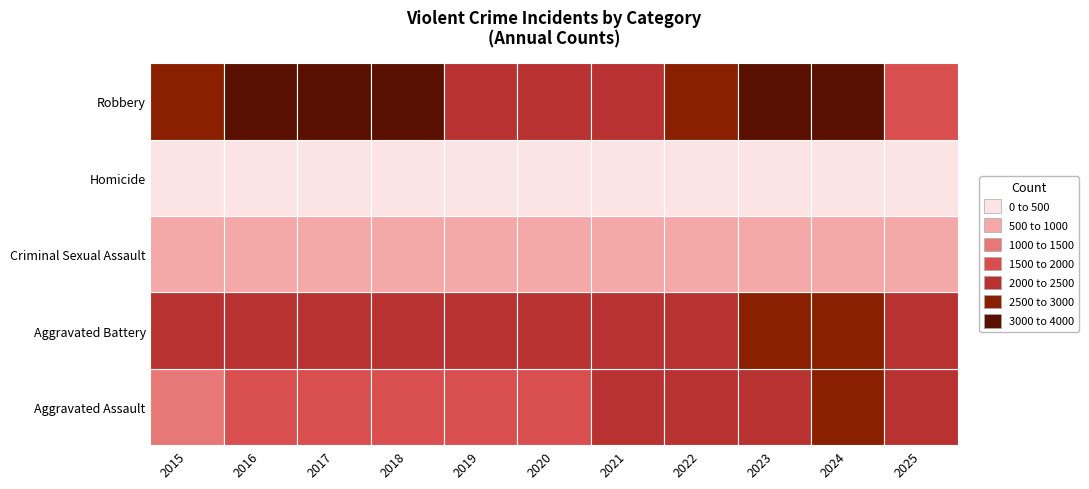

Which has a higher value, 2023 or 2024?

2024